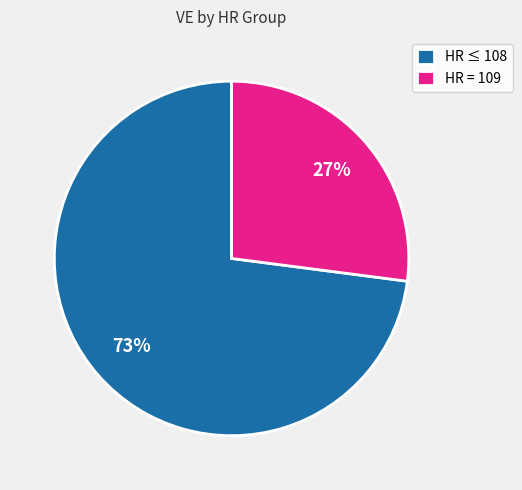

How many slices are in this pie chart?

2